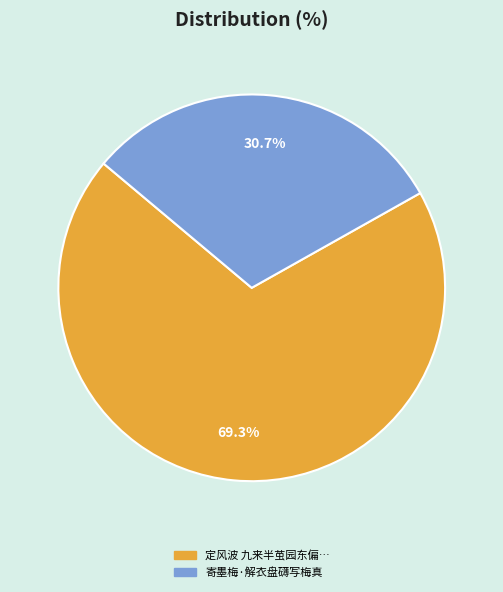

Is there a majority slice in this chart?

Yes